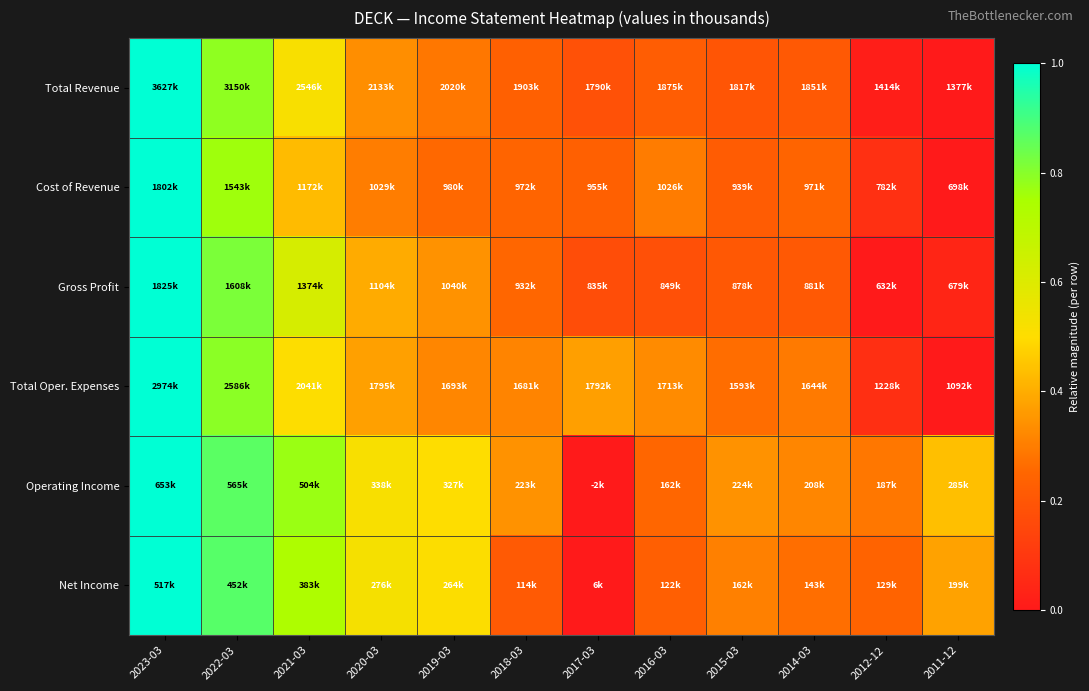

Reading left to right, list all the values displayed in this chart.

Total Revenue: 2023-03=1.0	2022-03=0.8	2021-03=0.5	2020-03=0.3	2019-03=0.3	2018-03=0.2	2017-03=0.2	2016-03=0.2	2015-03=0.2	2014-03=0.2	2012-12=0.0	2011-12=0.0
Cost of Revenue: 2023-03=1.0	2022-03=0.8	2021-03=0.4	2020-03=0.3	2019-03=0.3	2018-03=0.2	2017-03=0.2	2016-03=0.3	2015-03=0.2	2014-03=0.2	2012-12=0.1	2011-12=0.0
Gross Profit: 2023-03=1.0	2022-03=0.8	2021-03=0.6	2020-03=0.4	2019-03=0.3	2018-03=0.3	2017-03=0.2	2016-03=0.2	2015-03=0.2	2014-03=0.2	2012-12=0.0	2011-12=0.0
Total Oper. Expenses: 2023-03=1.0	2022-03=0.8	2021-03=0.5	2020-03=0.4	2019-03=0.3	2018-03=0.3	2017-03=0.4	2016-03=0.3	2015-03=0.3	2014-03=0.3	2012-12=0.1	2011-12=0.0
Operating Income: 2023-03=1.0	2022-03=0.9	2021-03=0.8	2020-03=0.5	2019-03=0.5	2018-03=0.3	2017-03=0.0	2016-03=0.3	2015-03=0.3	2014-03=0.3	2012-12=0.3	2011-12=0.4
Net Income: 2023-03=1.0	2022-03=0.9	2021-03=0.7	2020-03=0.5	2019-03=0.5	2018-03=0.2	2017-03=0.0	2016-03=0.2	2015-03=0.3	2014-03=0.3	2012-12=0.2	2011-12=0.4